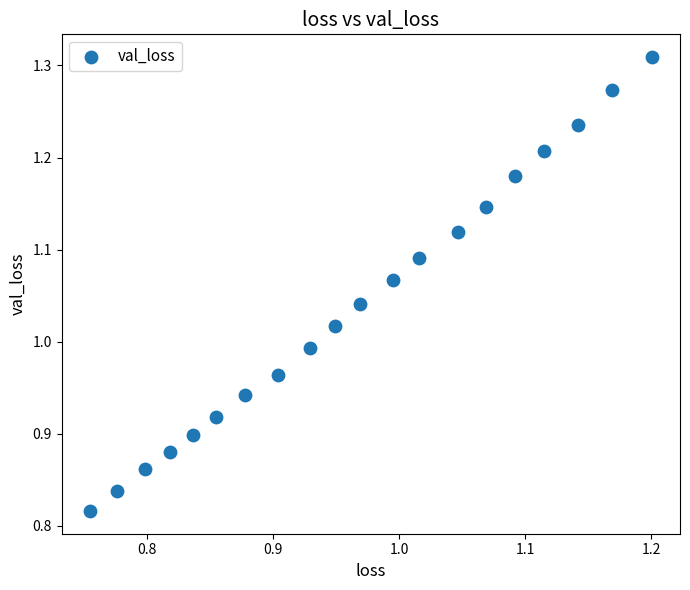

What is the range of Y values (max minus min)?

0.5